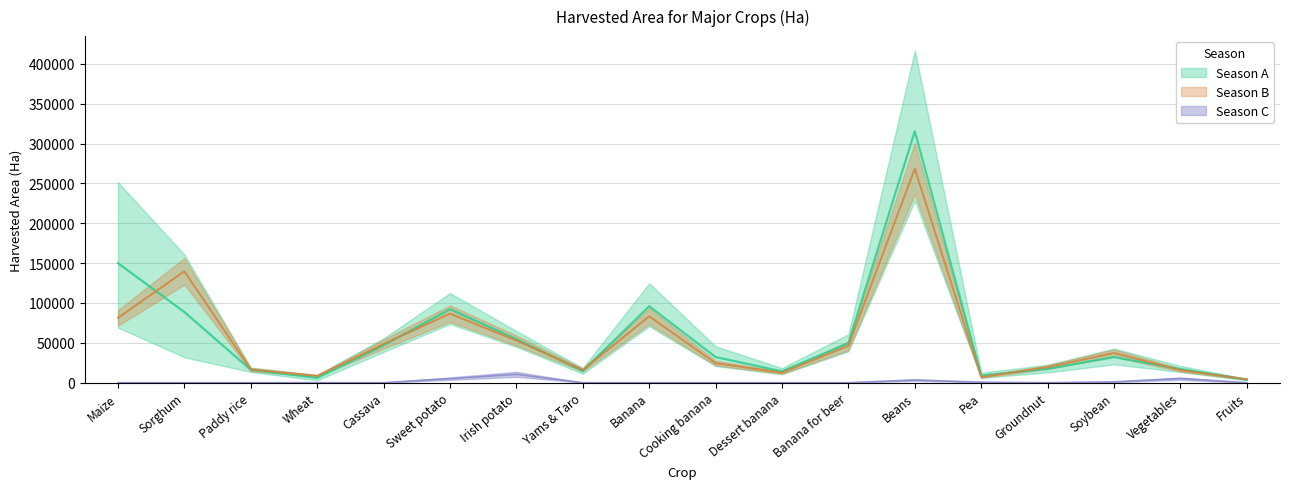

Reading left to right, transcribe all the data shown in this chart.

Season B: Maize=81282	Sorghum=139792	Paddy rice=16474	Wheat=8482	Cassava=48494	Sweet potato=86589	Irish potato=52844	Yams & Taro=15928	Banana=83314	Cooking banana=24565	Dessert banana=12513	Banana for beer=46236	Beans=268628	Pea=7034	Groundnut=19545	Soybean=37229	Vegetables=15777	Fruits=4213
Season C: Maize=0	Sorghum=0	Paddy rice=0	Wheat=0	Cassava=0	Sweet potato=5079	Irish potato=10458	Yams & Taro=0	Banana=0	Cooking banana=0	Dessert banana=0	Banana for beer=0	Beans=3292	Pea=581	Groundnut=0	Soybean=1034	Vegetables=5097	Fruits=0